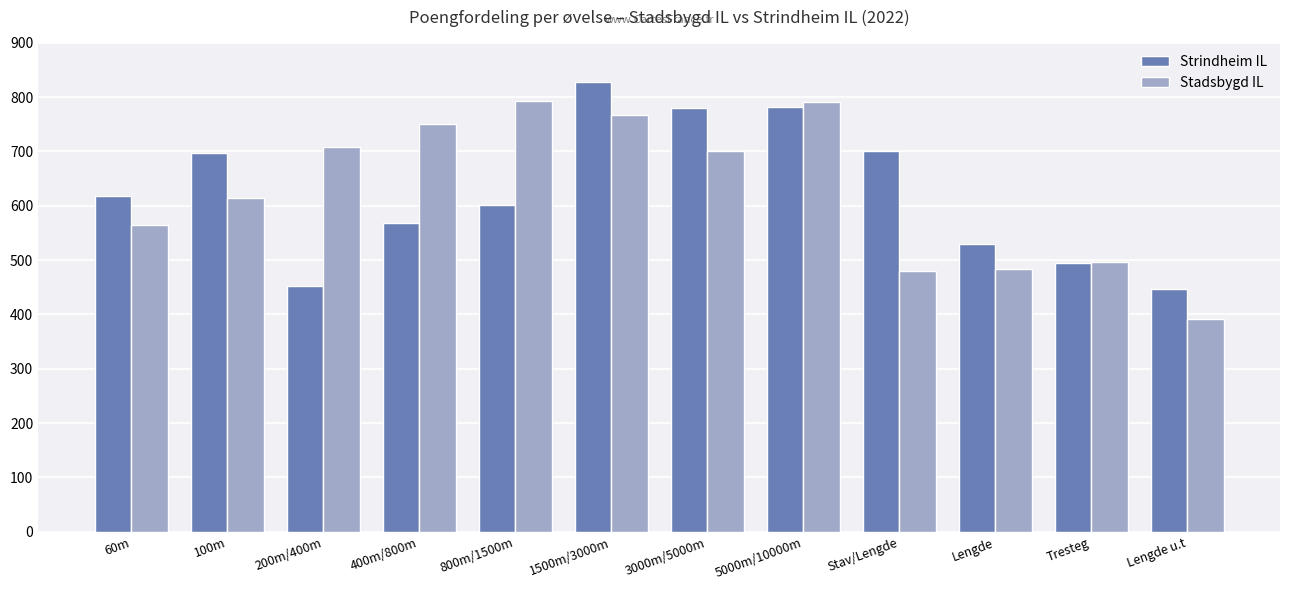

What is the maximum value shown in the chart?

827